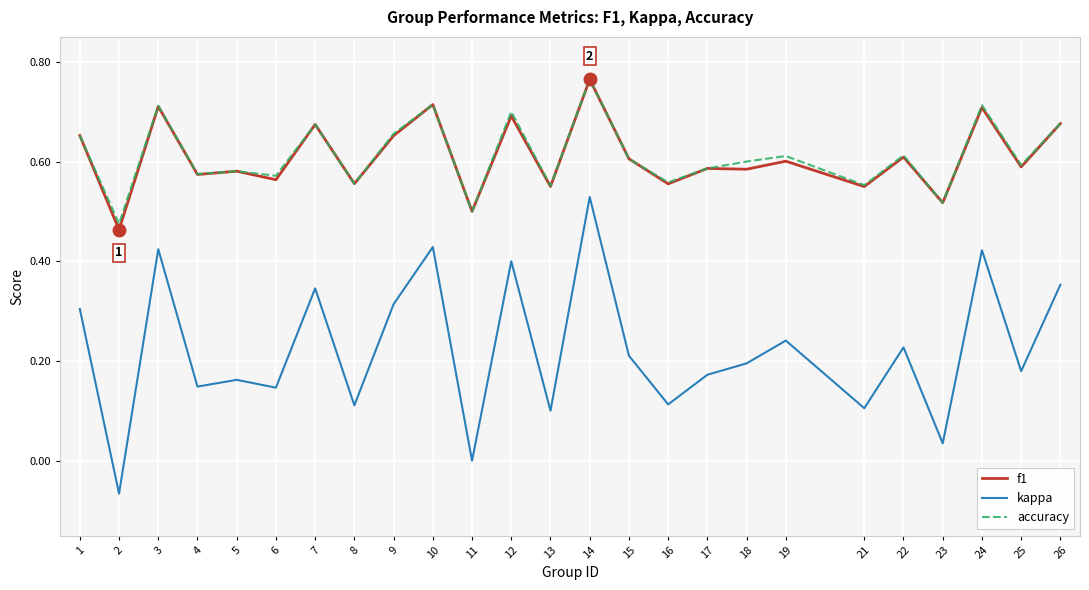

Is it true that accuracy equals 0.2 at 25?

False